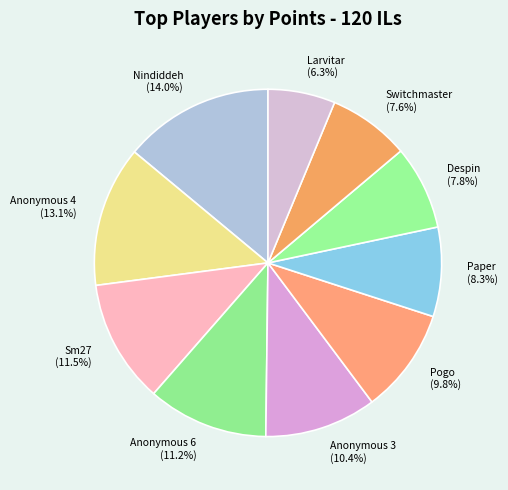

What is the total percentage of Larvitar (6.3%) and Paper (8.3%)?

14.6%